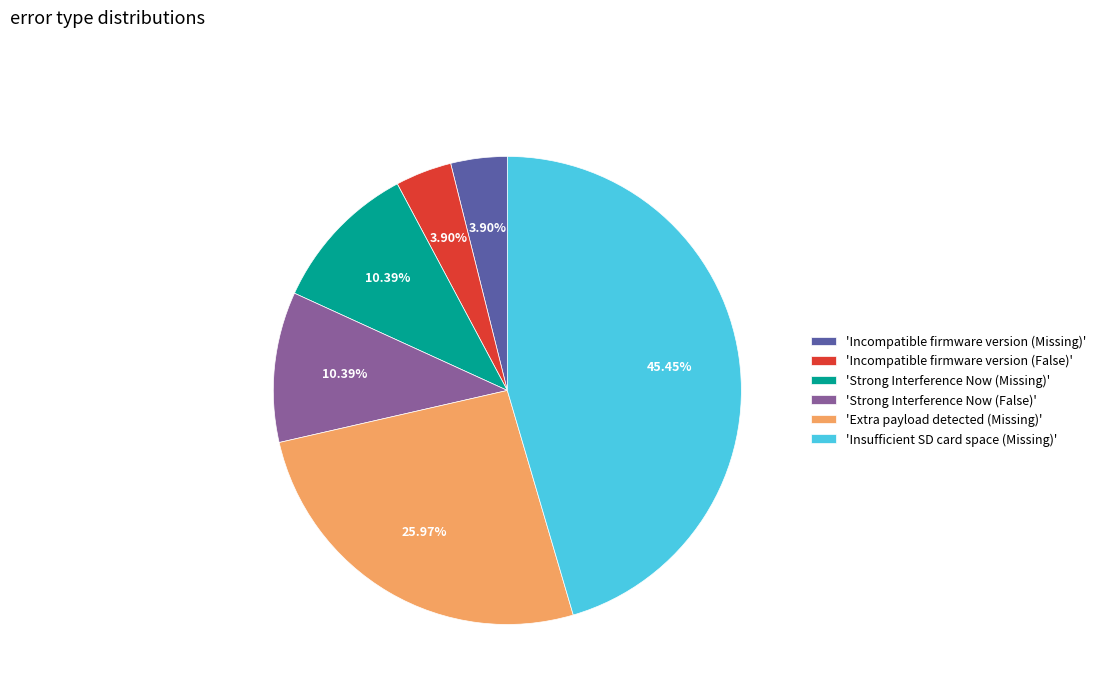

How many segments does this pie chart have?

6